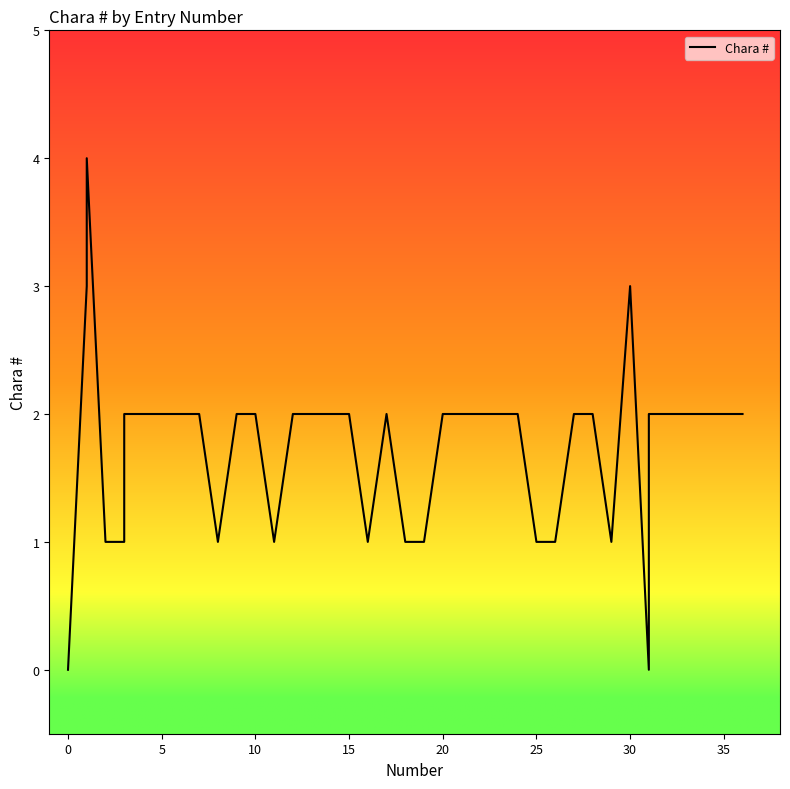

How many lines are shown in the chart?

1